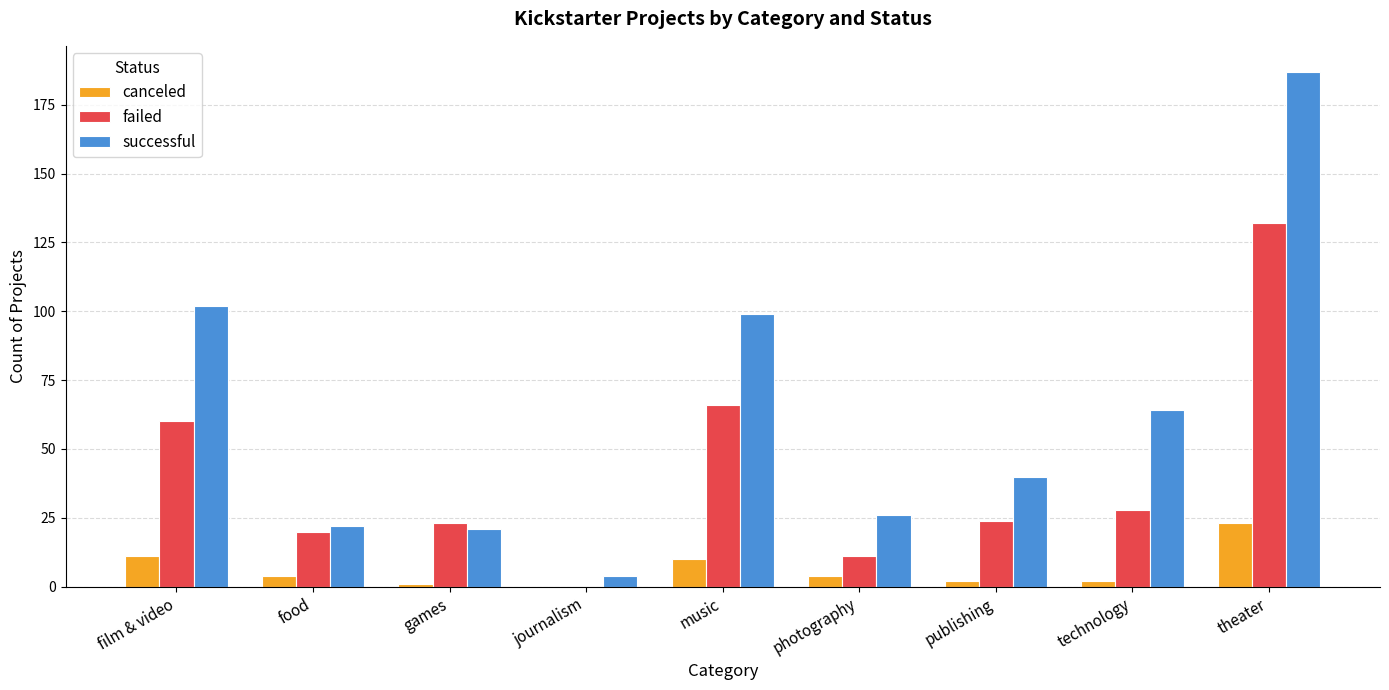

Where is successful nearest to the value 95?

music